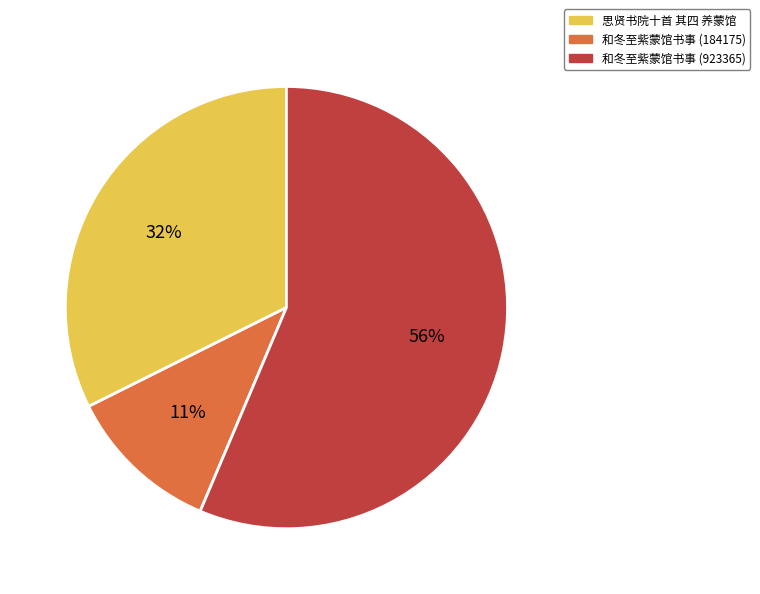

Which has a higher value, 思贤书院十首 其四 养蒙馆 or 和冬至紫蒙馆书事 (923365)?

和冬至紫蒙馆书事 (923365)